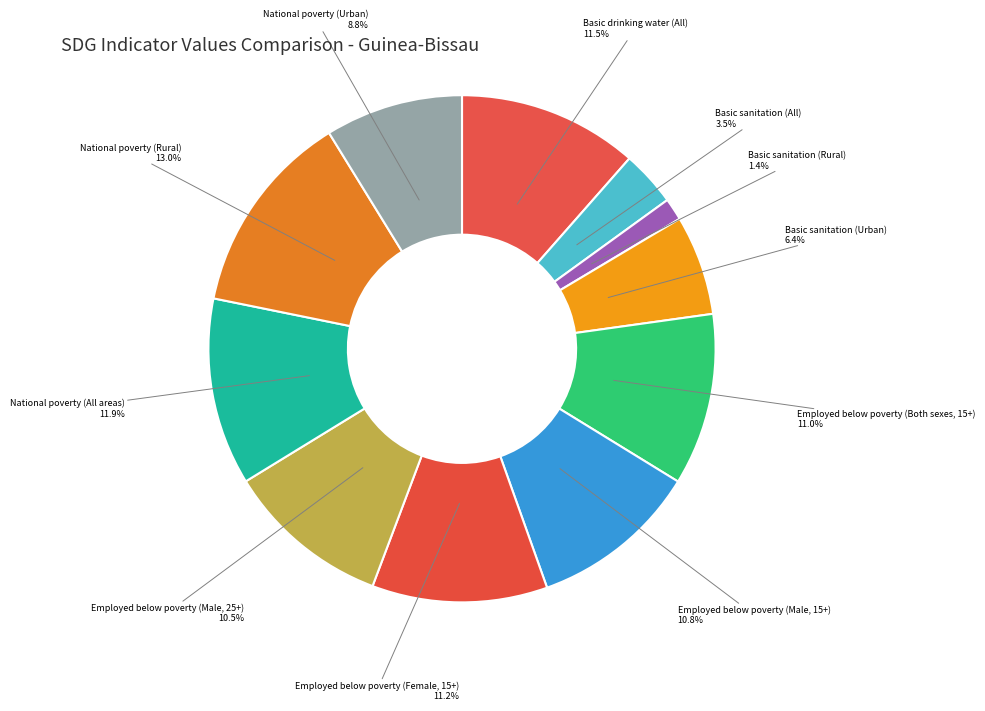

To the nearest percent, what is the difference between the largest and smallest slice percentages?

12%